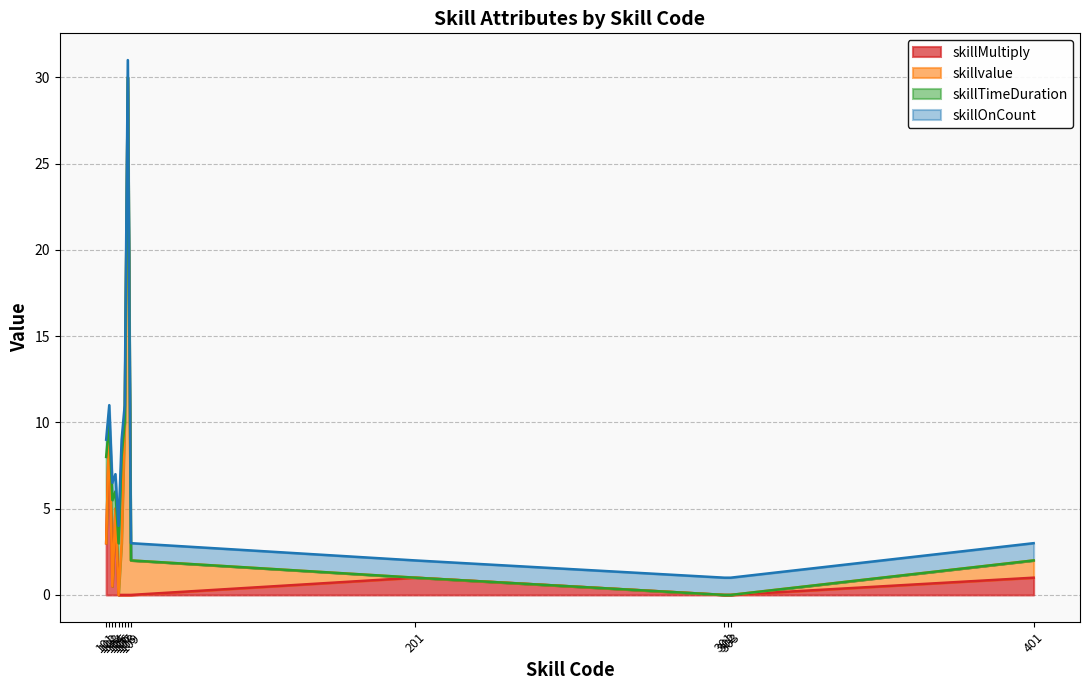

At which category does skillTimeDuration reach its first local peak?

103